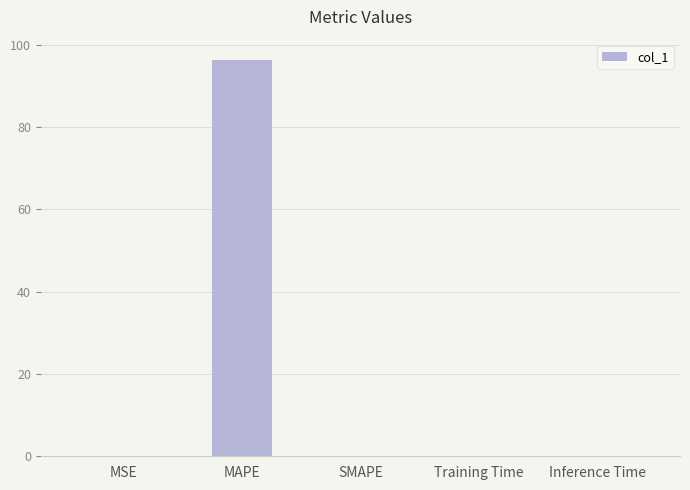

What is the sum of all values?

96.4